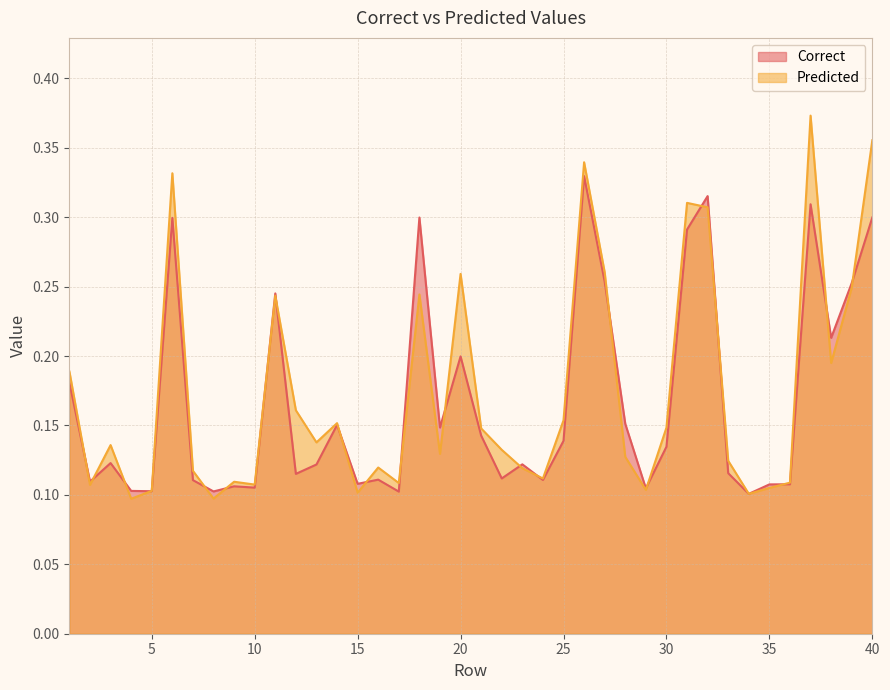

At which category is the sum across all series the highest?

37